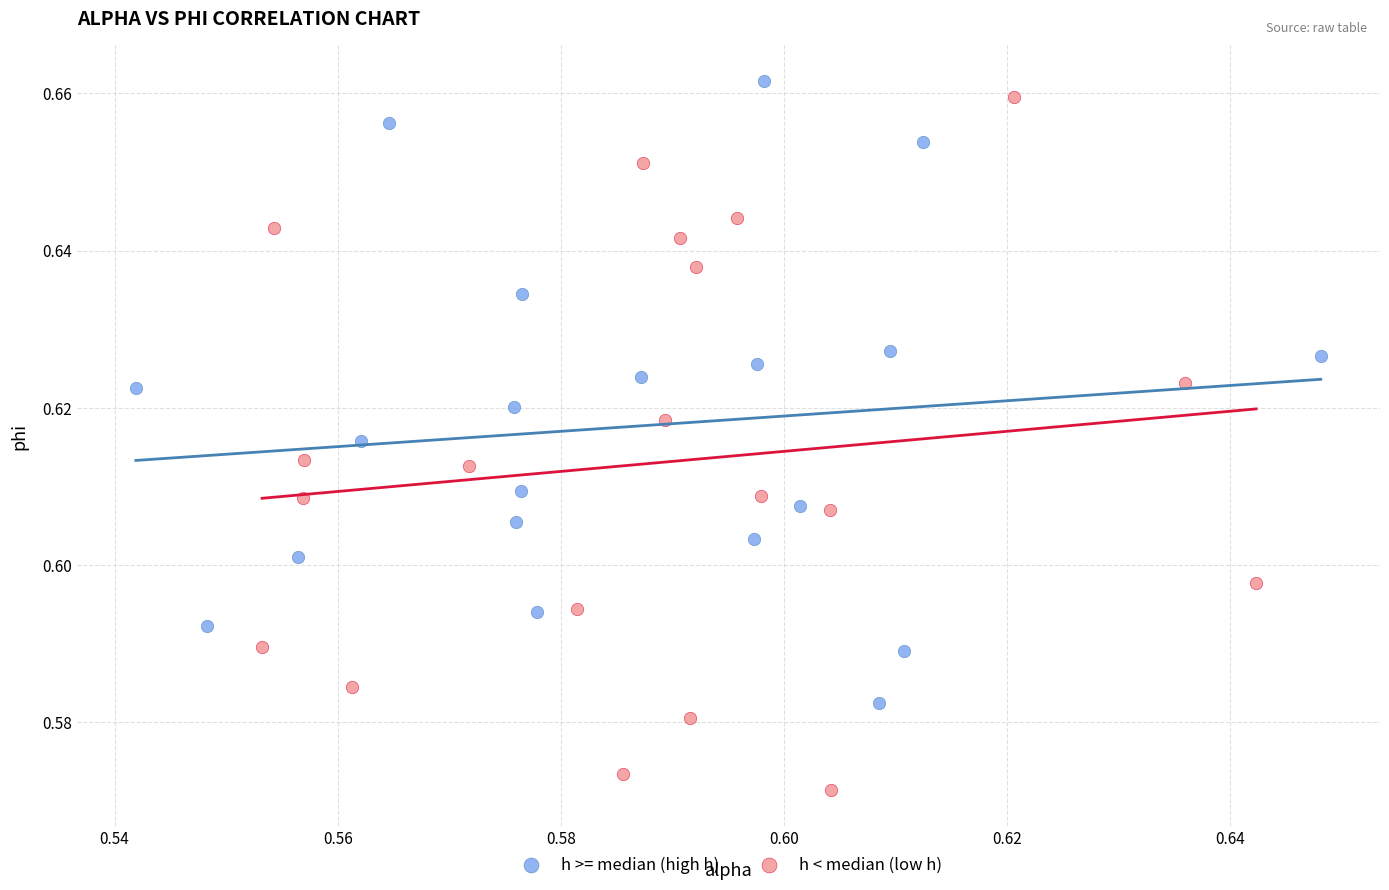

Which series contains the highest Y value?

h >= median (high h)